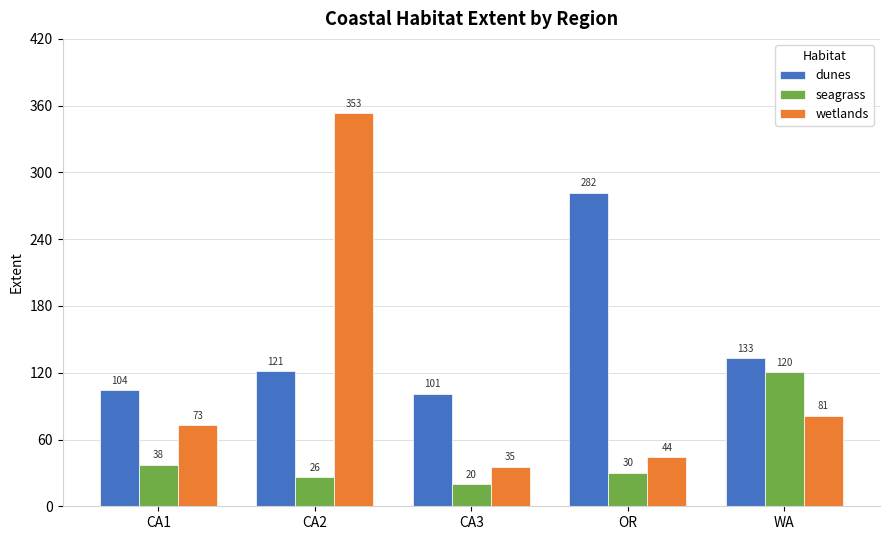

What is the difference between the highest and lowest values at CA2?

327.0